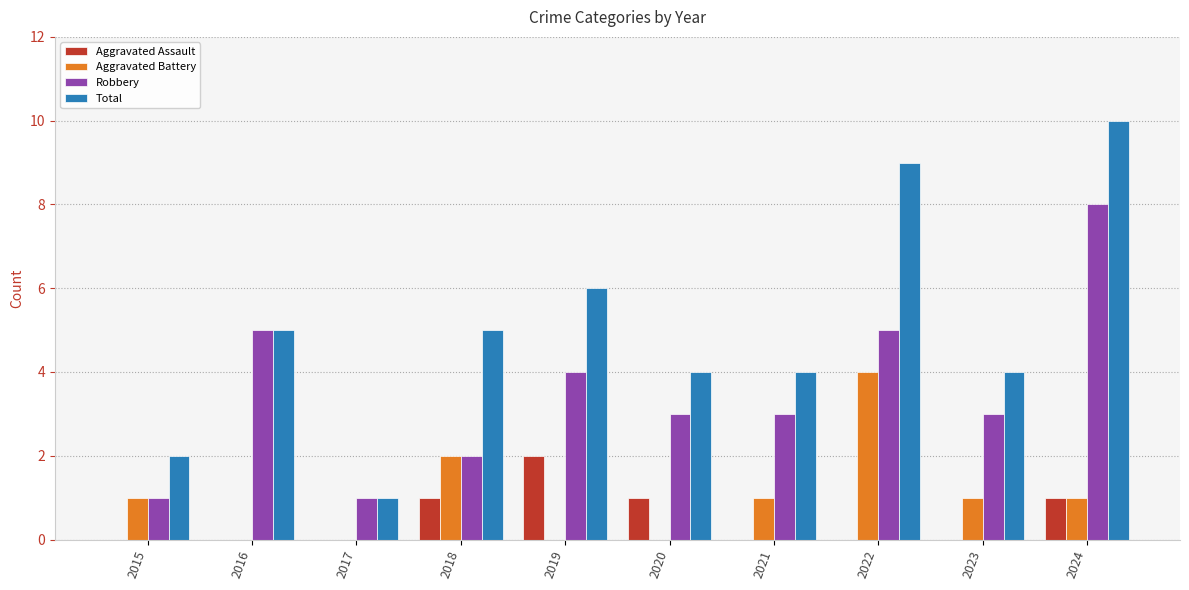

At which category is the sum across all series the highest?

2024